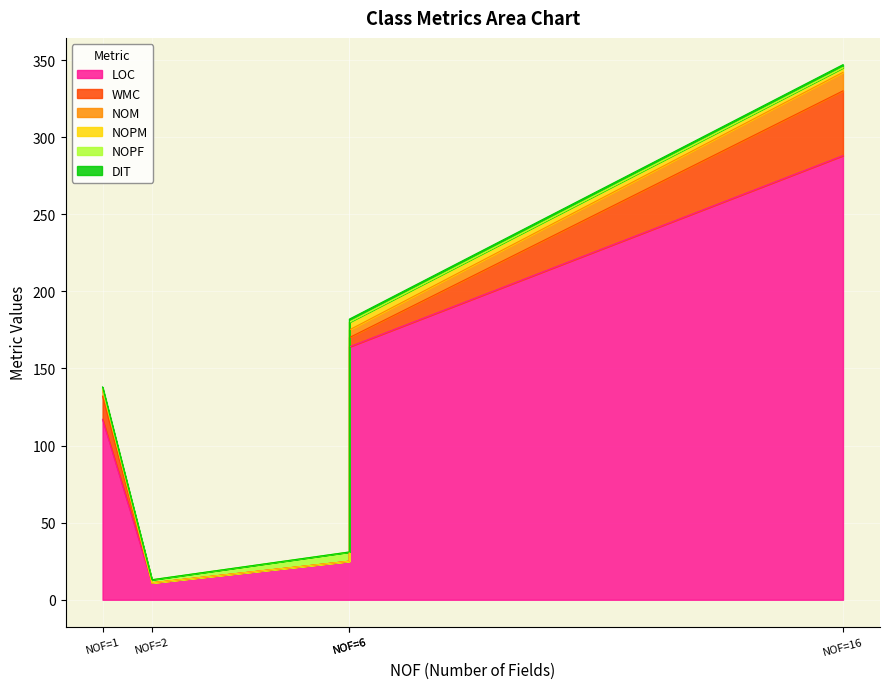

Is it true that WMC equals -26 at Constants?

False